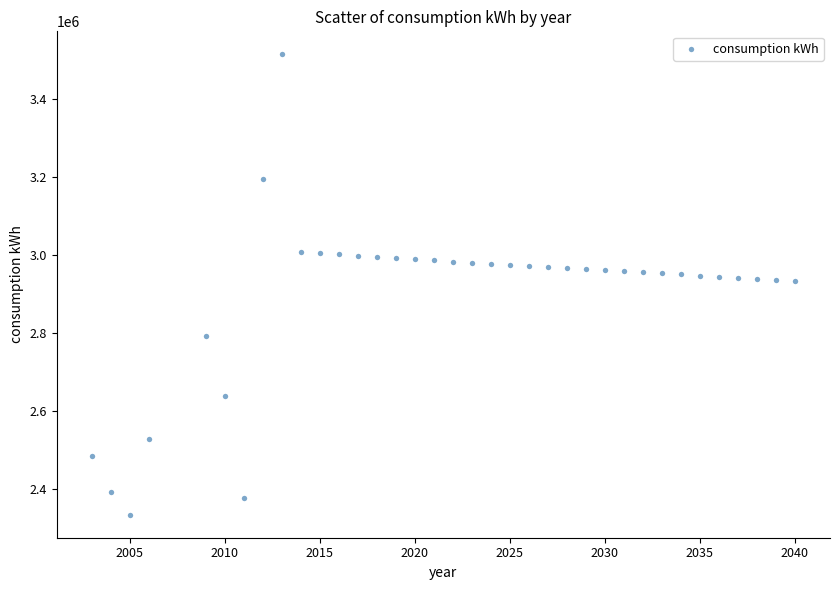

What is the range of X values (max minus min)?

37